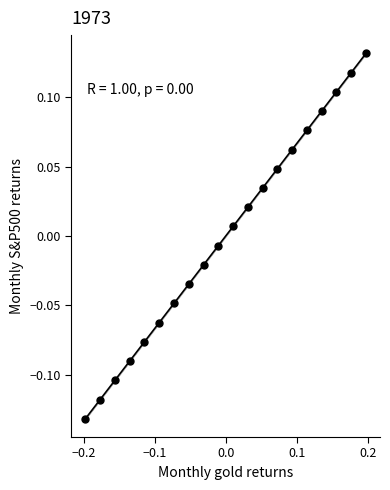

What is the range of Y values (max minus min)?

0.3